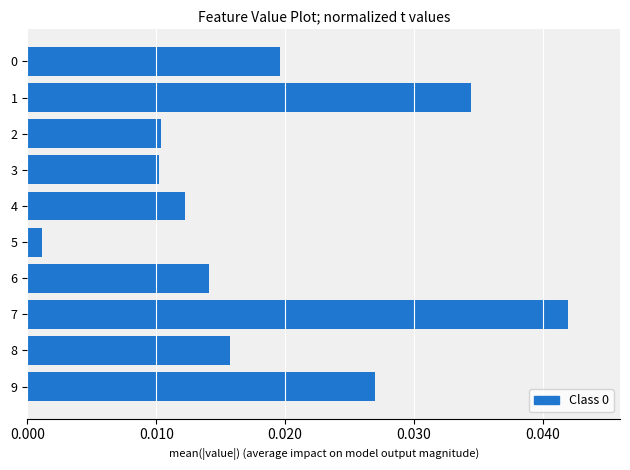

Where is the data nearest to the value 0?

5